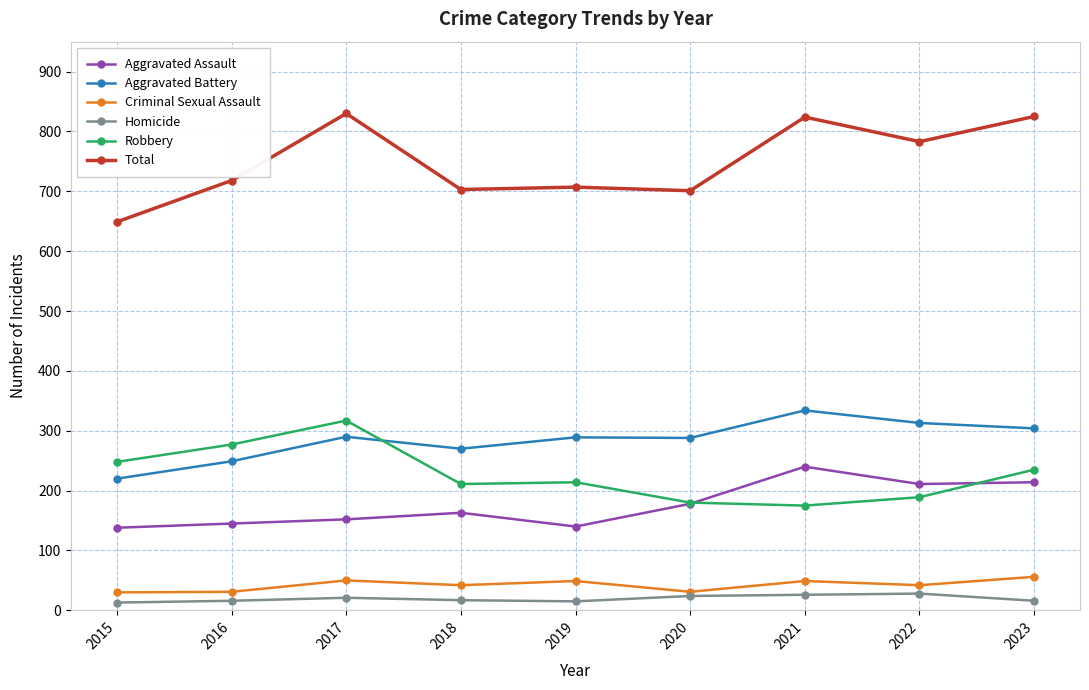

What is the minimum value shown in the chart?

13